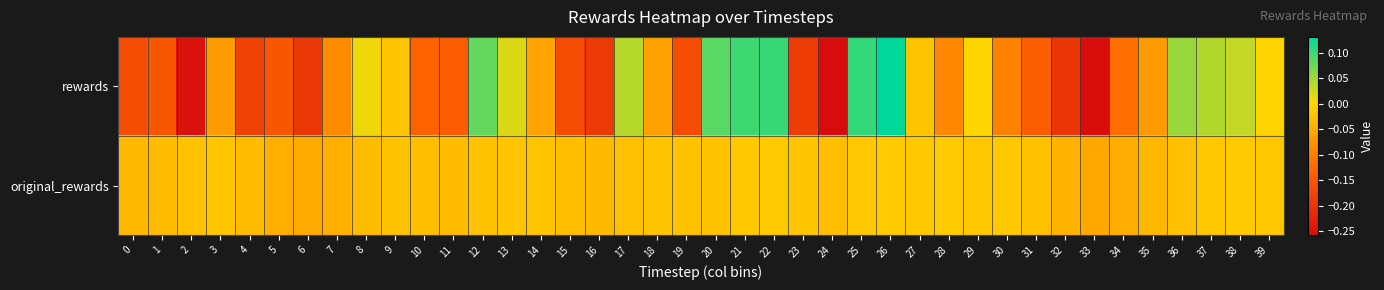

Which has a higher value, 12 or 9?

12